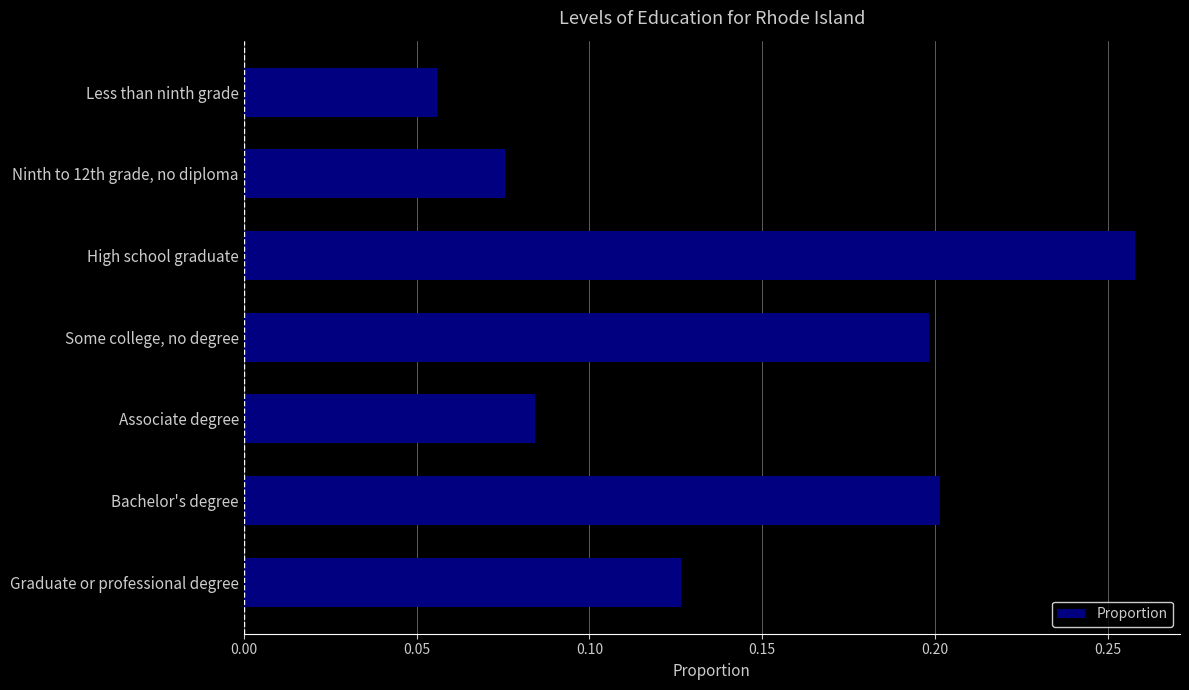

Between Graduate or professional degree and Ninth to 12th grade, no diploma, which is larger?

Graduate or professional degree